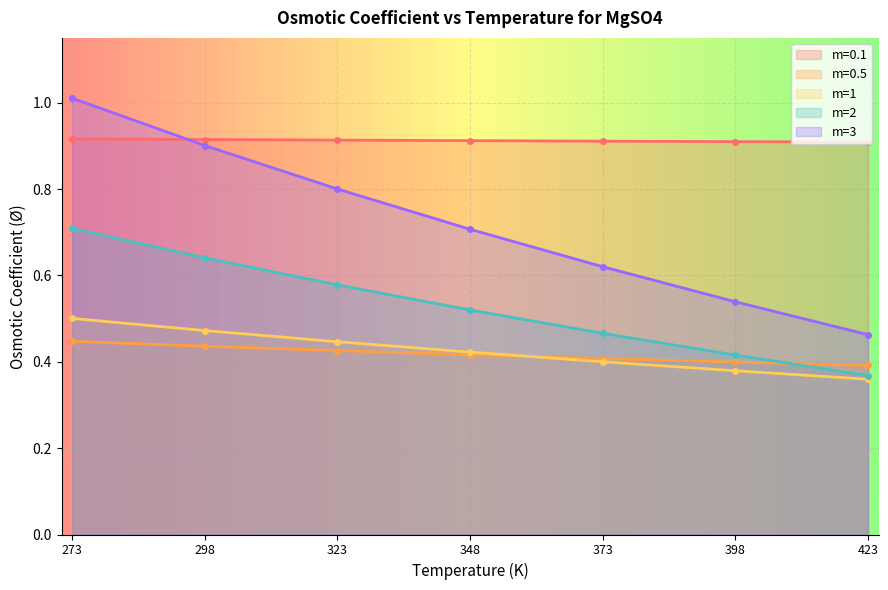

Rank the series by their maximum value, from lowest to highest.

m=0.5, m=1, m=2, m=0.1, m=3